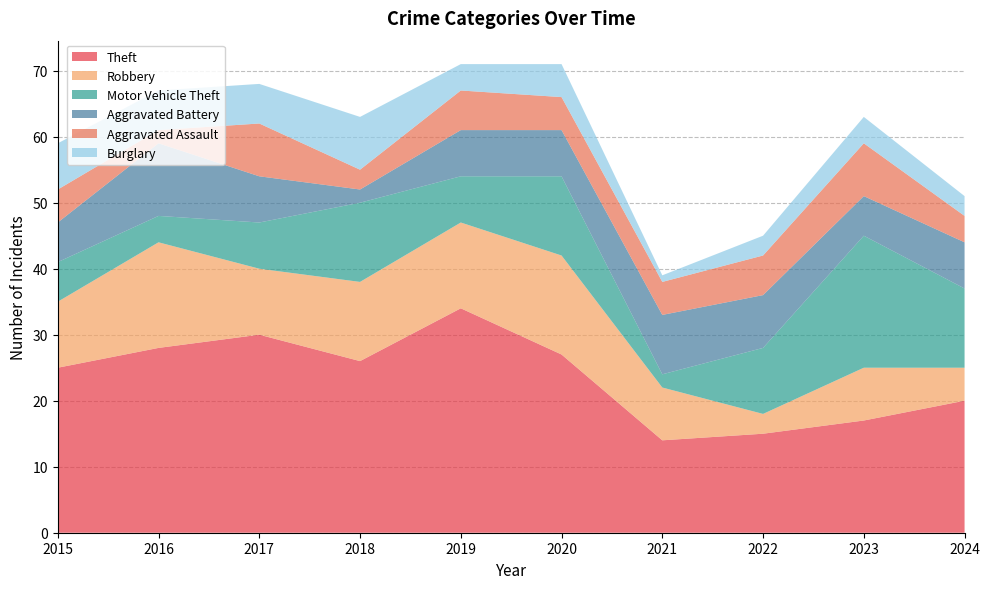

Reading left to right, extract all data points from this chart.

Theft: 25	28	30	26	34	27	14	15	17	20
Robbery: 10	16	10	12	13	15	8	3	8	5
Motor Vehicle Theft: 6	4	7	12	7	12	2	10	20	12
Aggravated Battery: 6	11	7	2	7	7	9	8	6	7
Aggravated Assault: 5	2	8	3	6	5	5	6	8	4
Burglary: 7	6	6	8	4	5	1	3	4	3